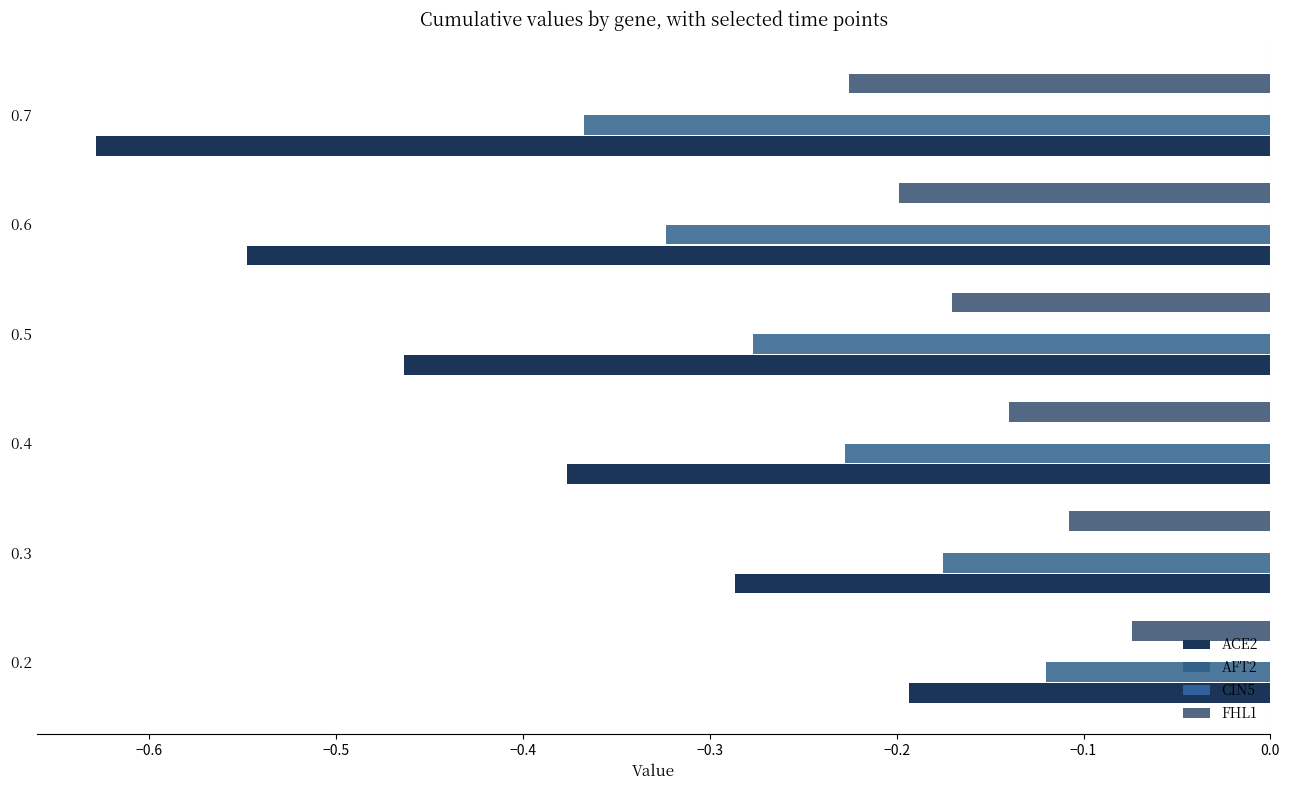

Count the number of categories in the chart.

6